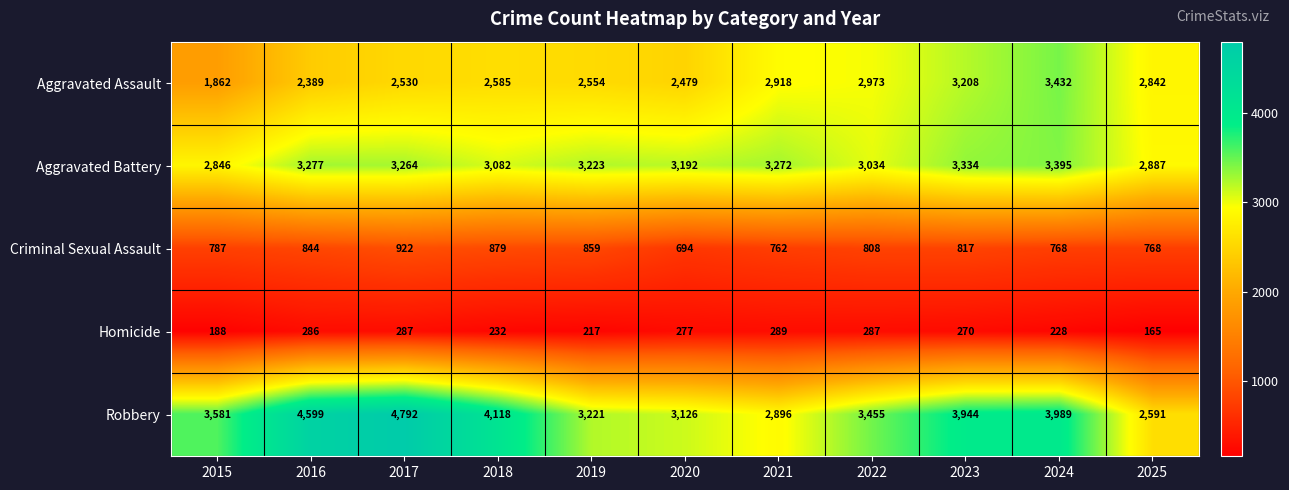

What is the total value across all series at 2018?

10896